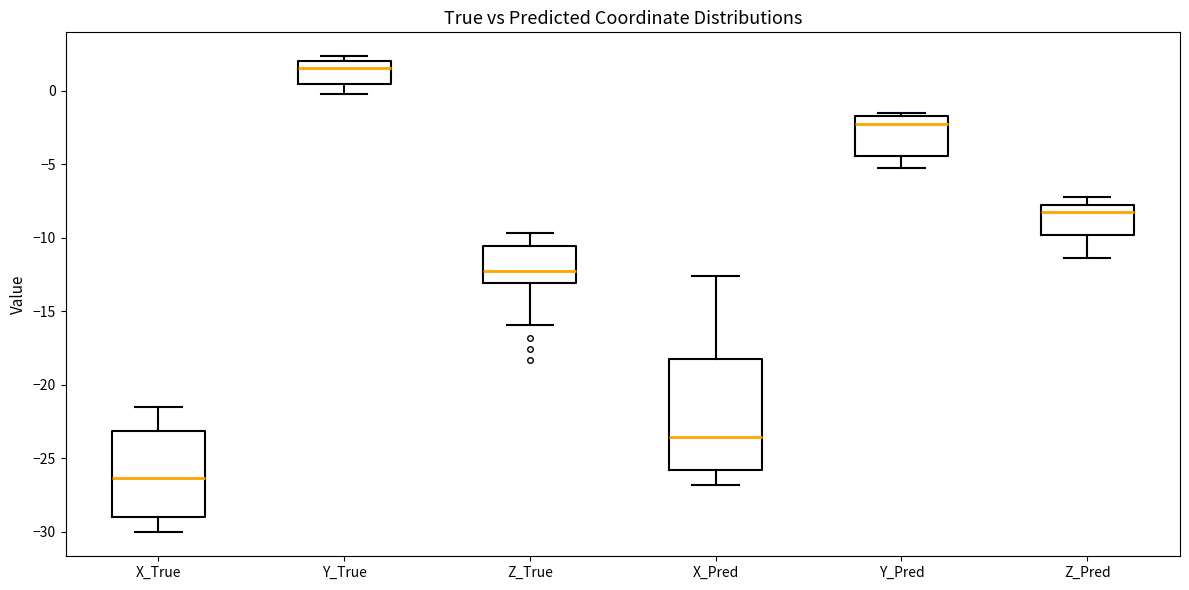

Where is the lower edge of the box for X_True on the y-axis? The values are not printed on the chart, so give them approximately, as read against the axis.

-29.0